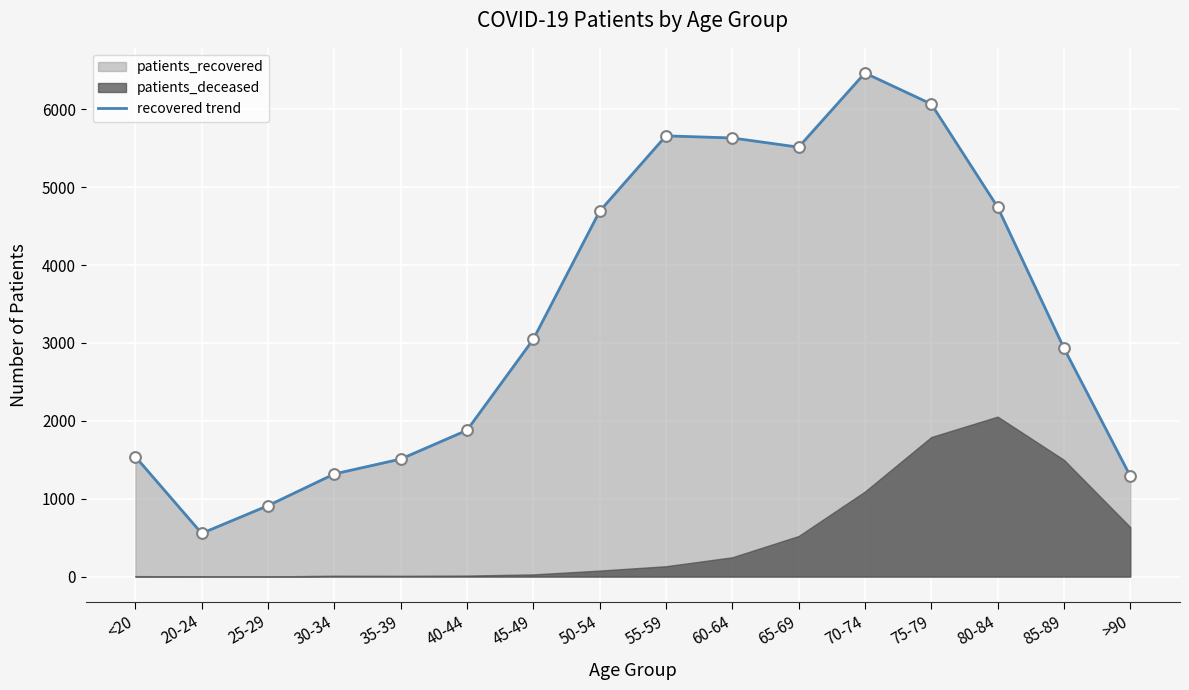

Approximately how many times larger is the value at 80-84 compared to 70-74?

0.7